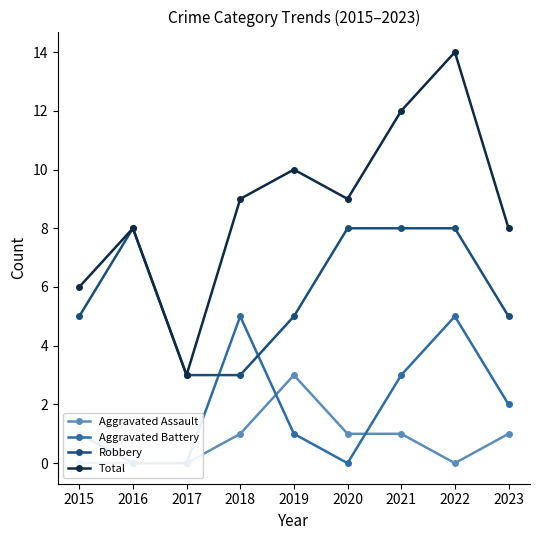

What is the difference between the Aggravated Battery values at 2023 and 2017?

2